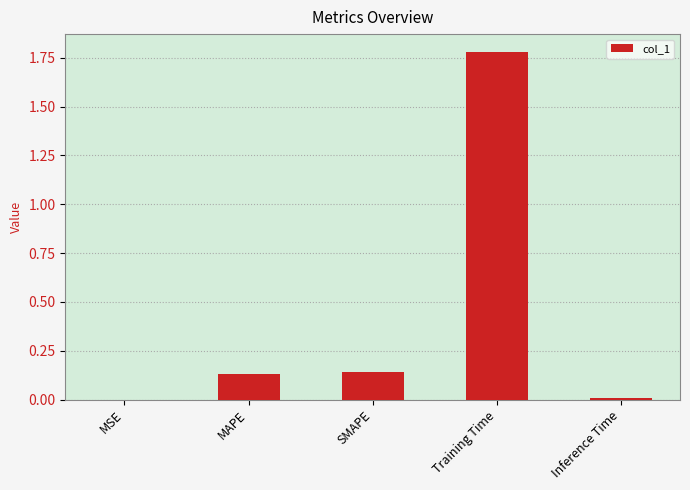

The chart shows a value of 0.3 at SMAPE. True or false?

False